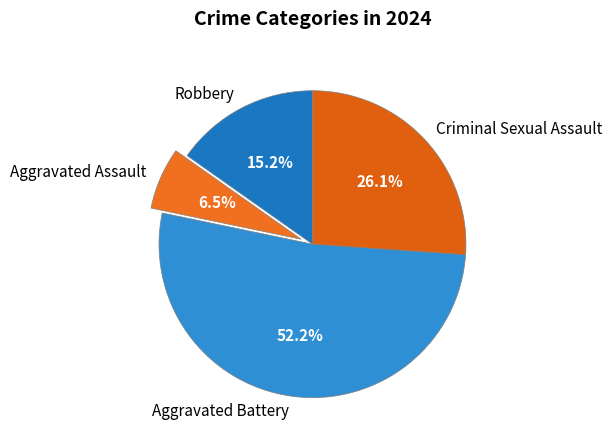

Is it true that Criminal Sexual Assault is 26% of the pie?

True